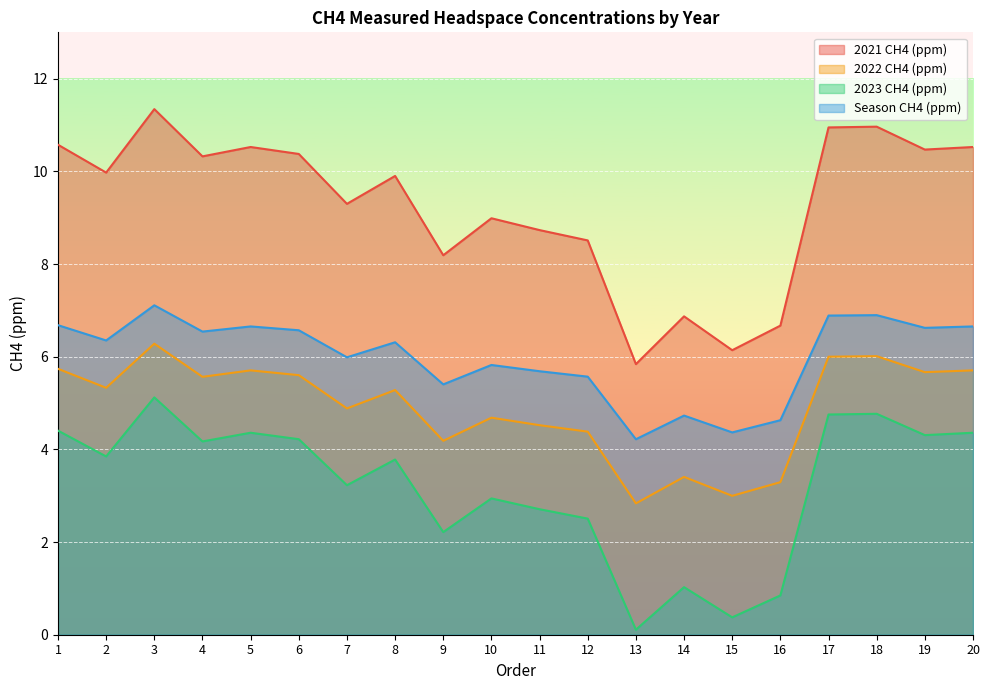

What is the lowest value of the 2023 CH4 (ppm) series?

0.1